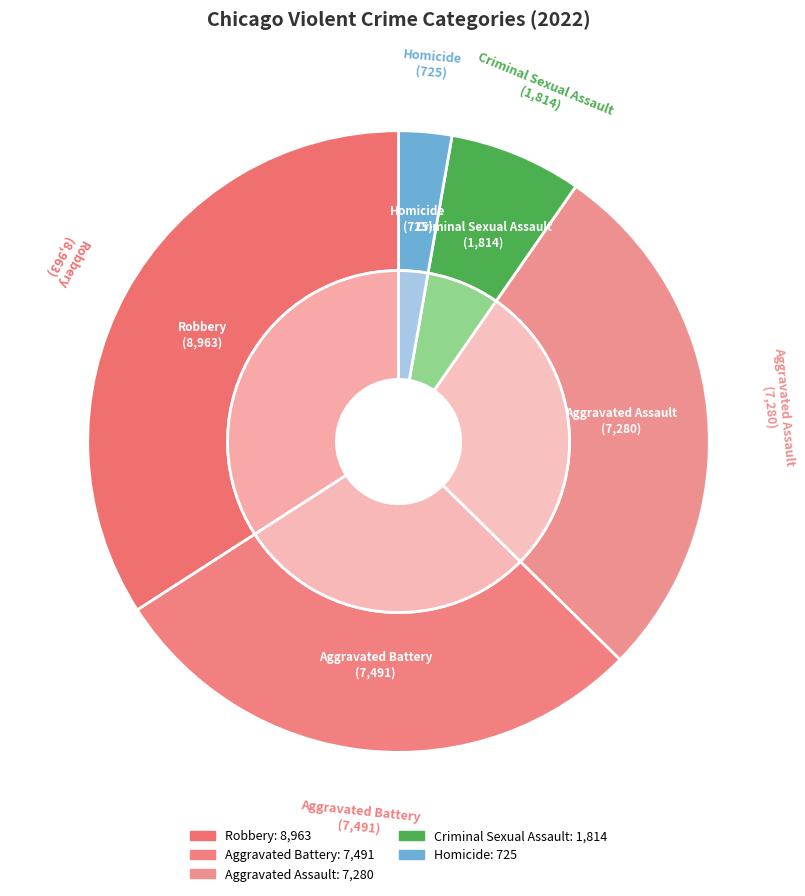

Does any single category account for the majority?

No